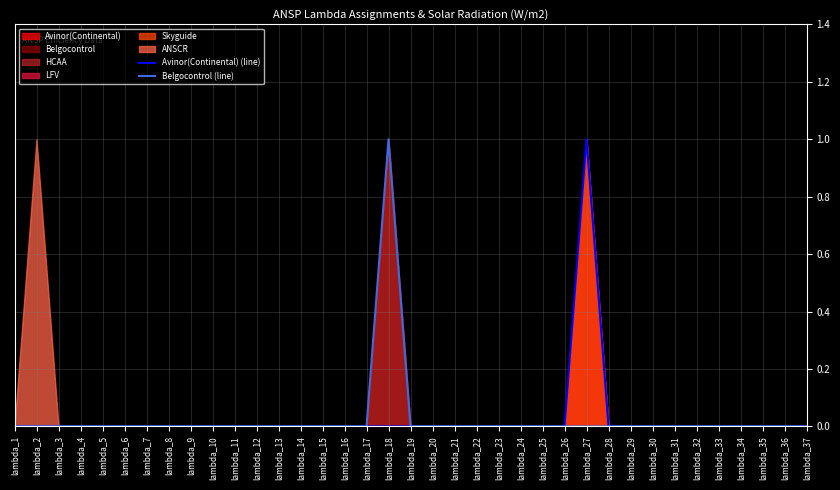

At which label is Belgocontrol (line) closest to 0?

lambda_1